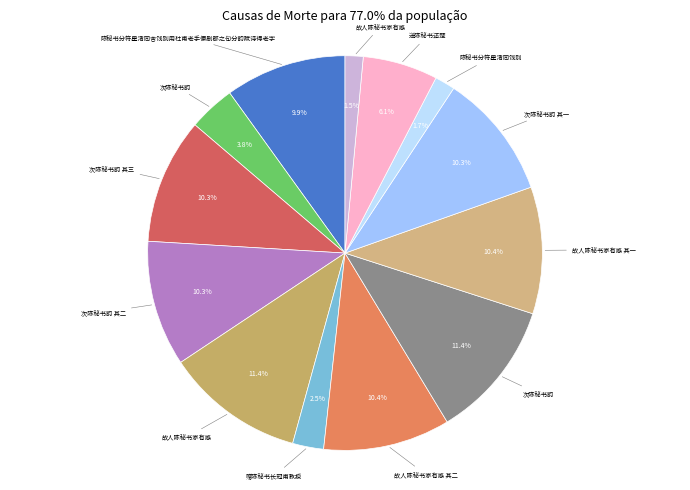

What is the smallest slice in the pie chart?

故人陈秘书家有感